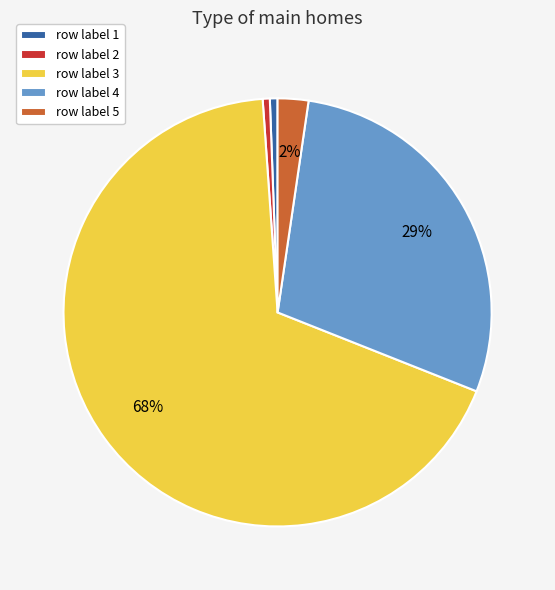

Count the number of slices in the pie.

5